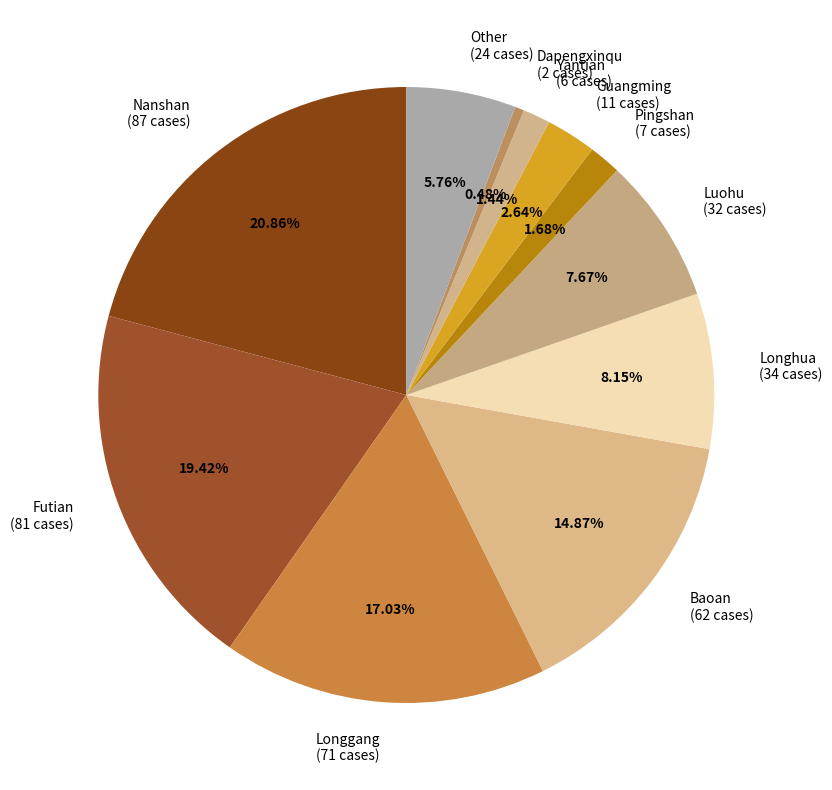

What is the ratio of the value at Longhua (34 cases) to the value at Longgang (71 cases)?

0.5